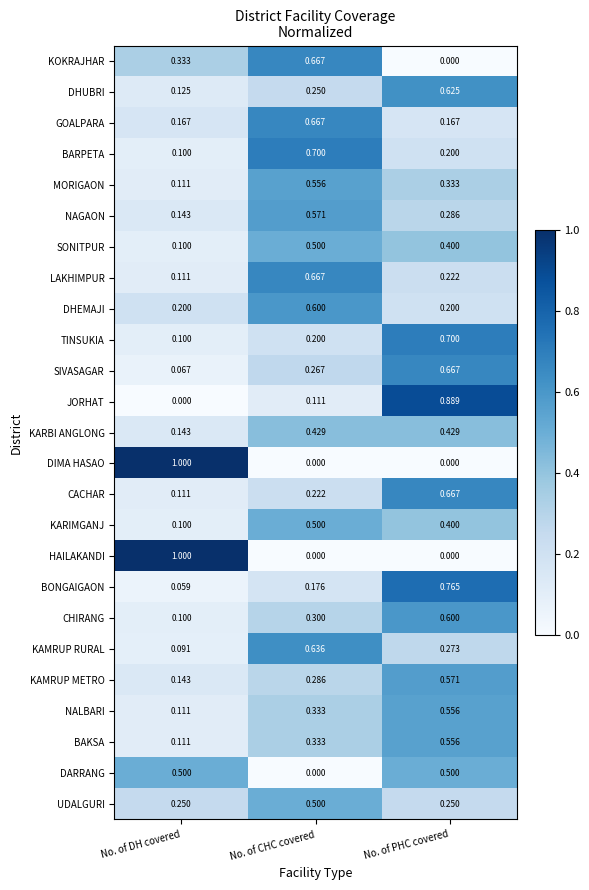

Is the value of NAGAON at No. of PHC covered greater than the value of TINSUKIA at No. of CHC covered?

Yes